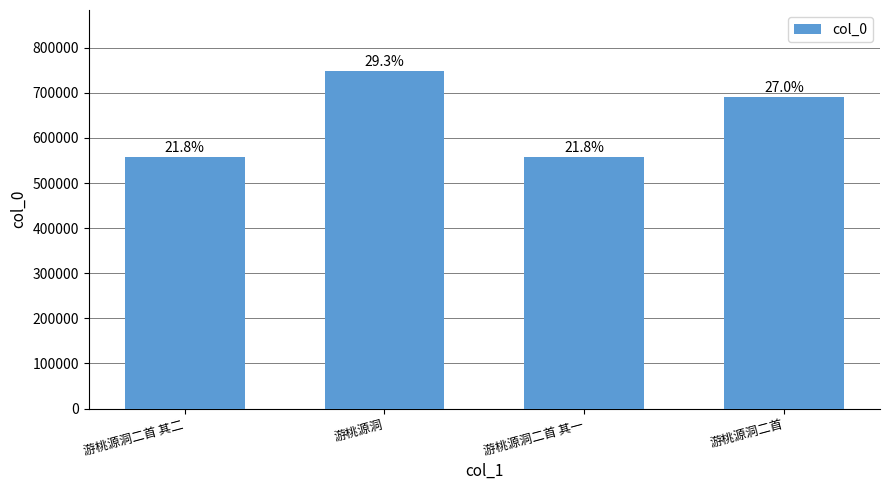

Are the bars horizontal?

No